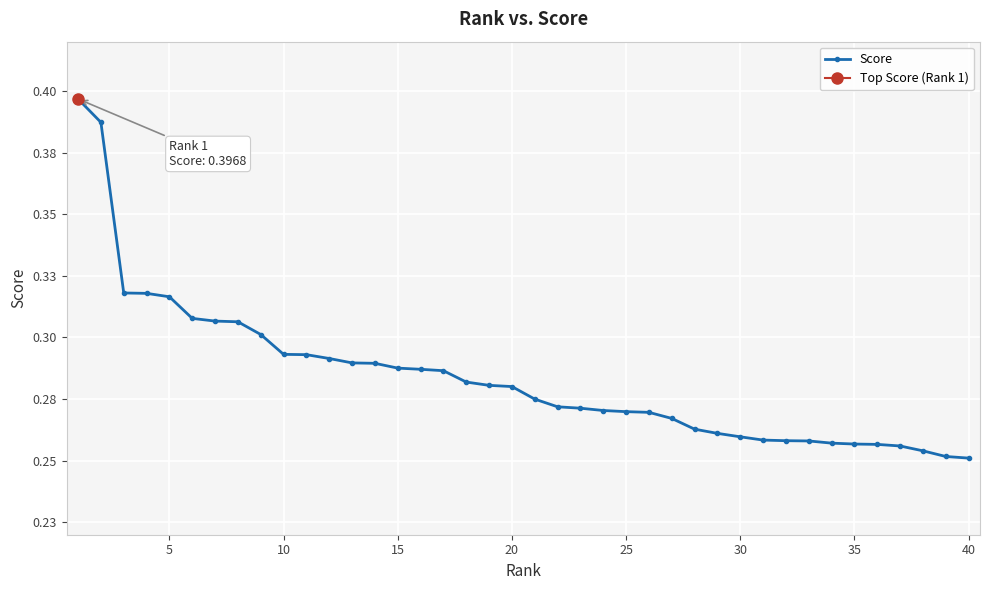

True or false: the data has more than 2 interior local peaks.

False